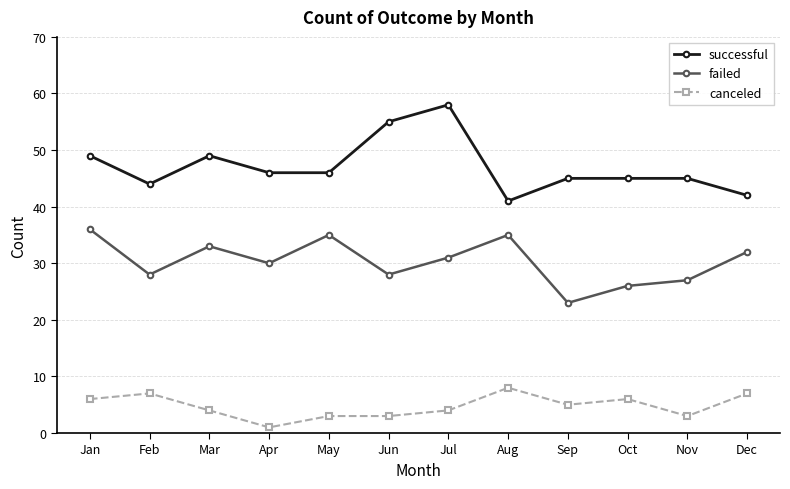

True or false: failed and successful intersect in this chart.

False